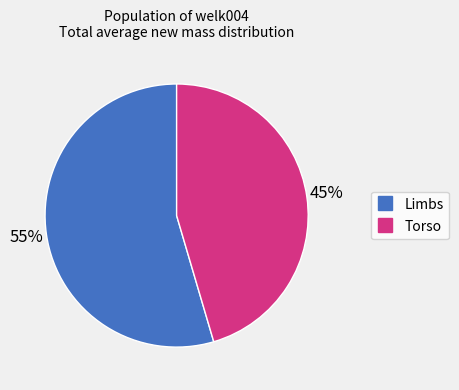

To the nearest percent, what is the average slice percentage?

50%